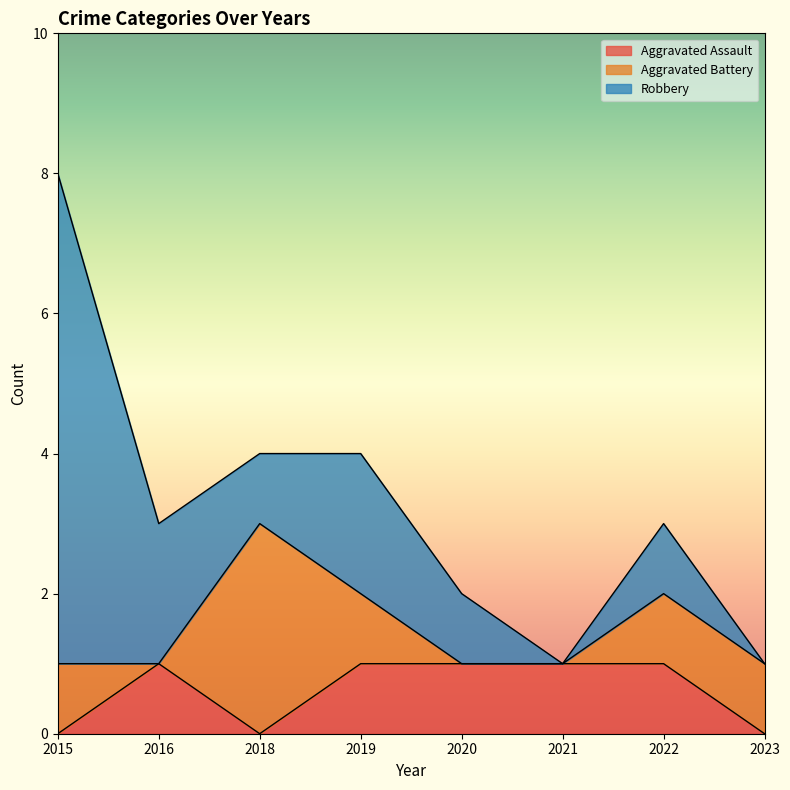

What is the difference between the highest and lowest values at 2019?

1